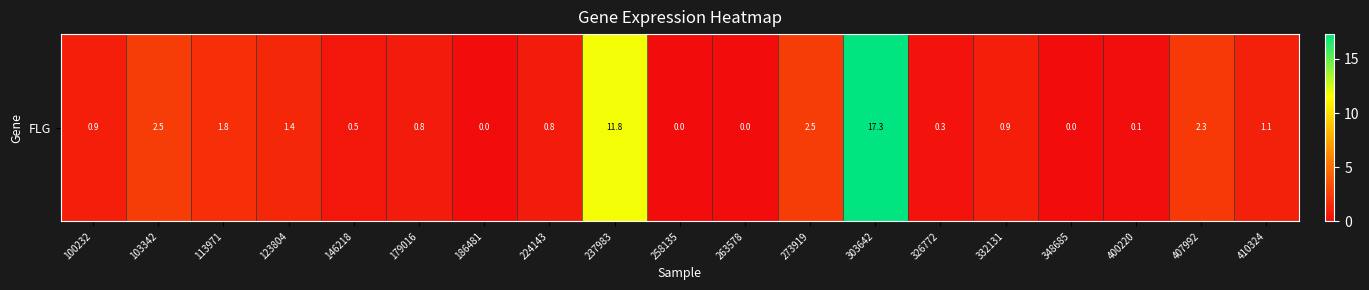

The value at 146218 is 0.2. True or false?

False